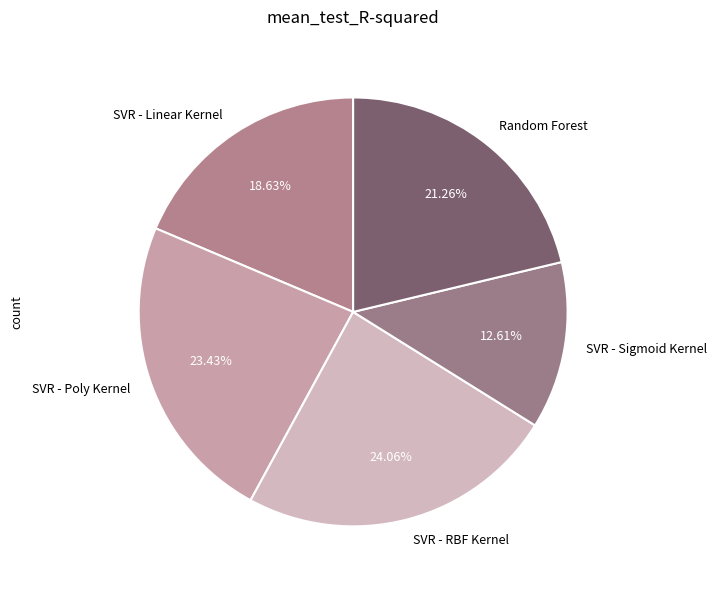

Is the sum of Random Forest and SVR - RBF Kernel greater than half?

No